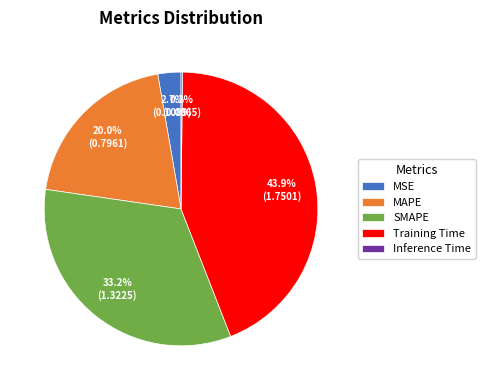

Does SMAPE account for over 50% of the chart?

No